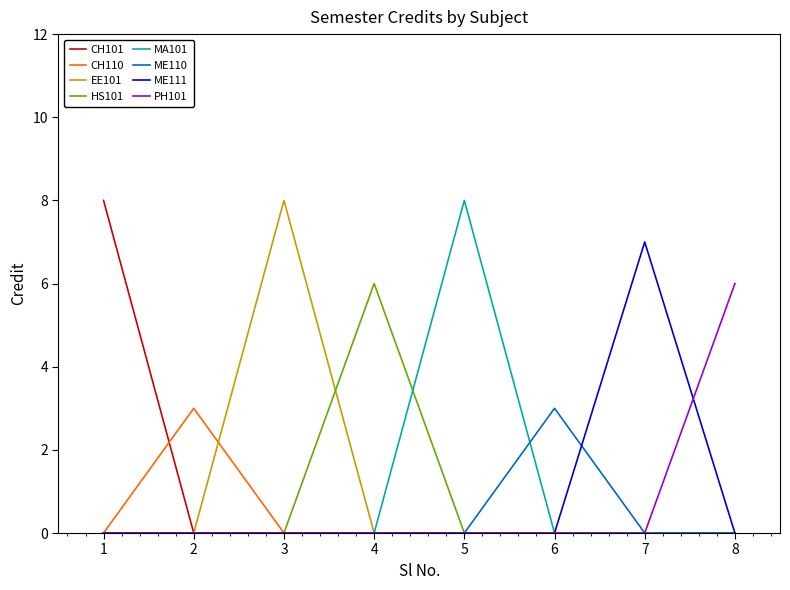

Between 1 and 7, which series saw the biggest shift?

CH101